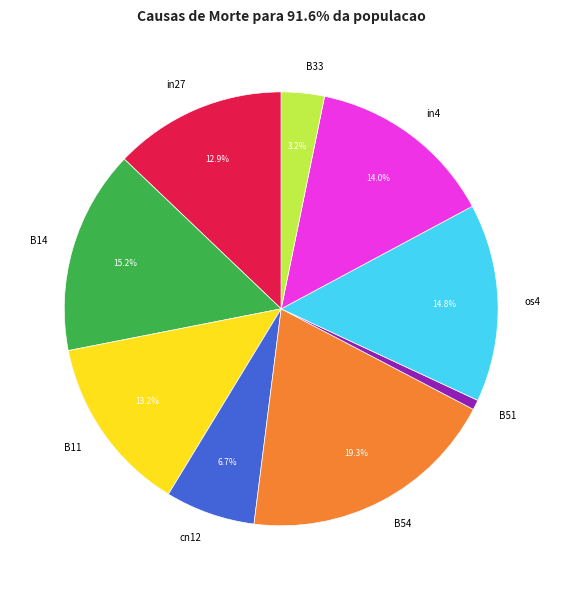

What percentage is the in4 slice, to the nearest percent?

14%